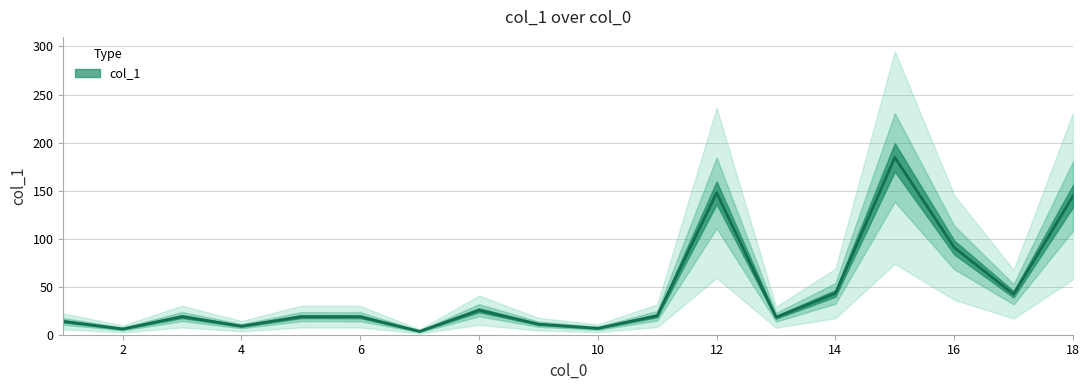

What is the approximate value at 8?

25.5